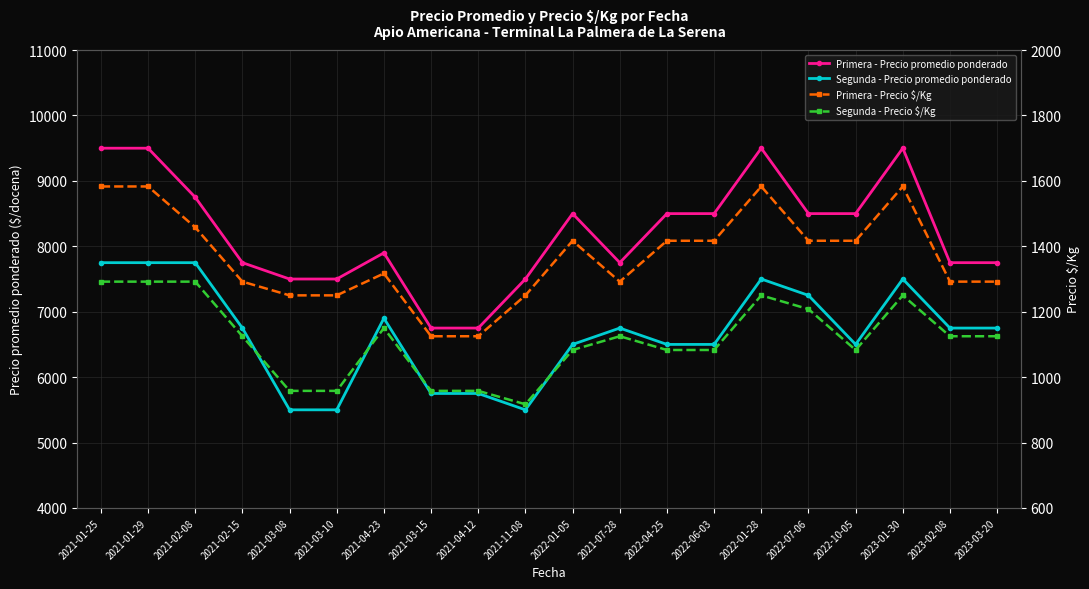

What is the minimum value shown in the chart?

917